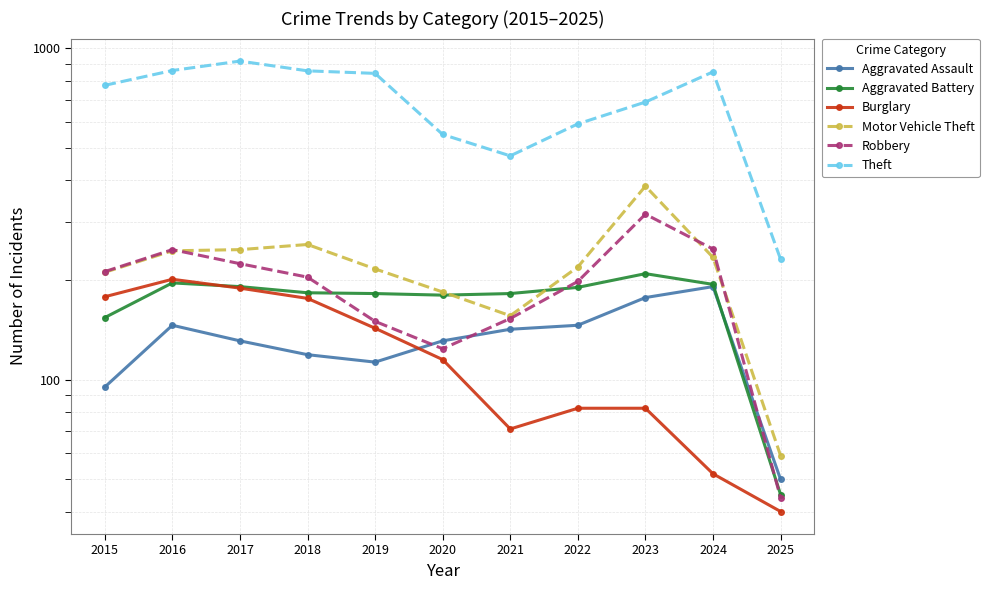

At how many categories does at least one series exceed 140?

11